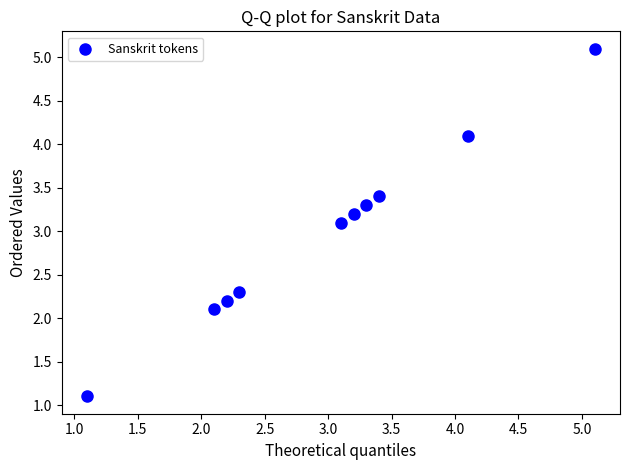

What Y value in the scatter plot is closest to 3?

3.1